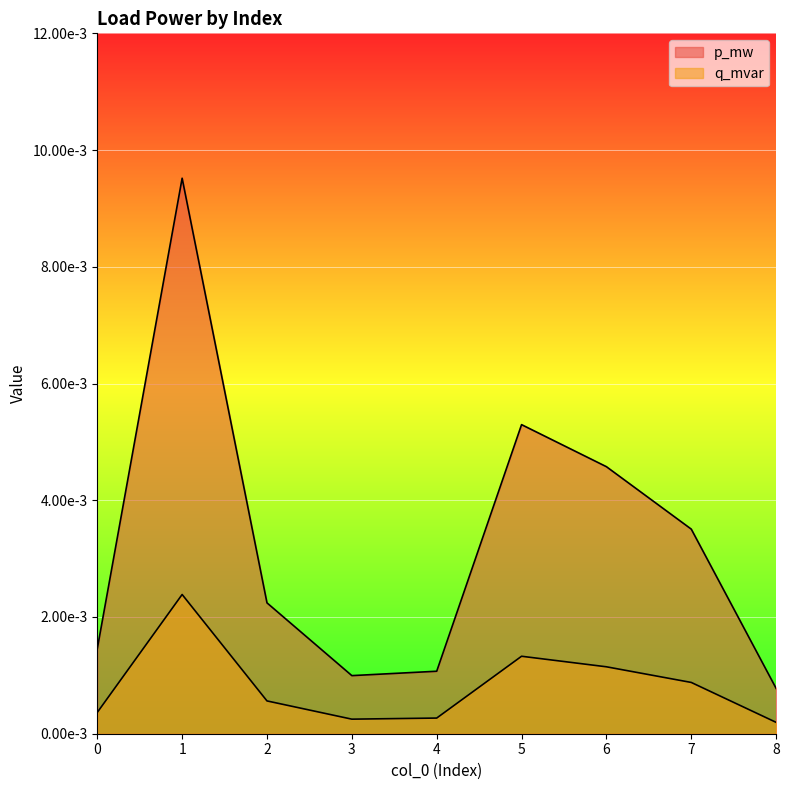

List the series in order of their overall mean, highest first.

p_mw, q_mvar